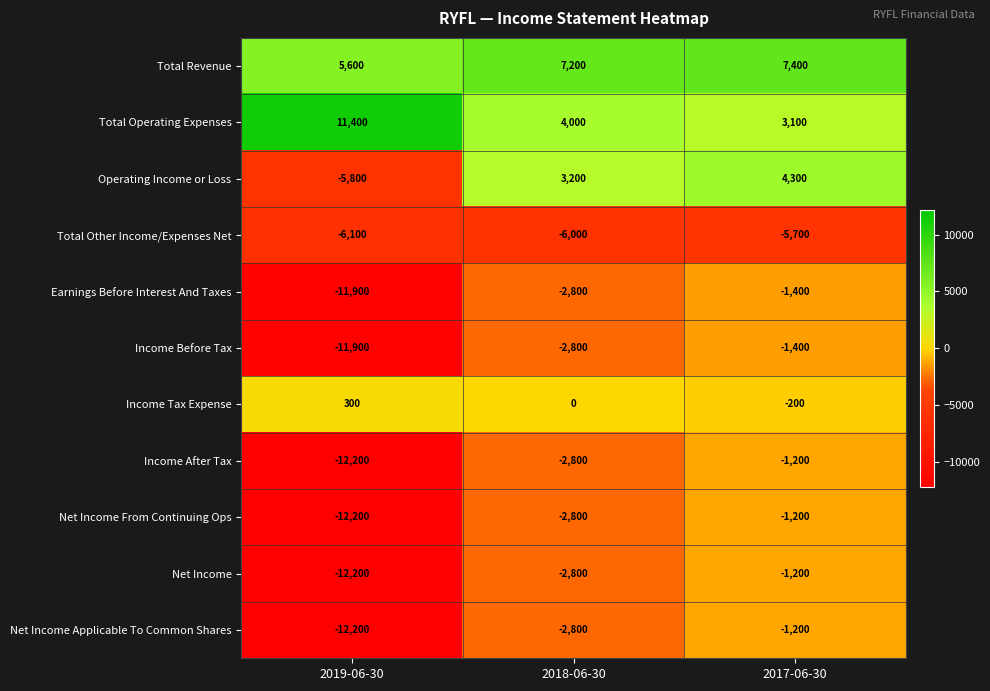

What is the difference between the highest and lowest values at 2017-06-30?

13100